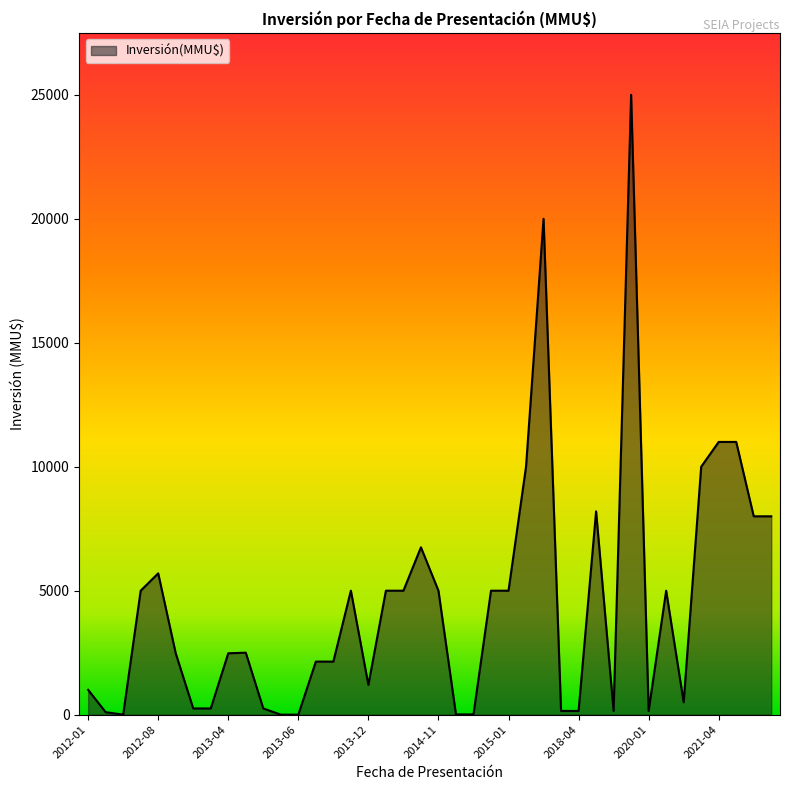

What is the greatest value displayed?

25000